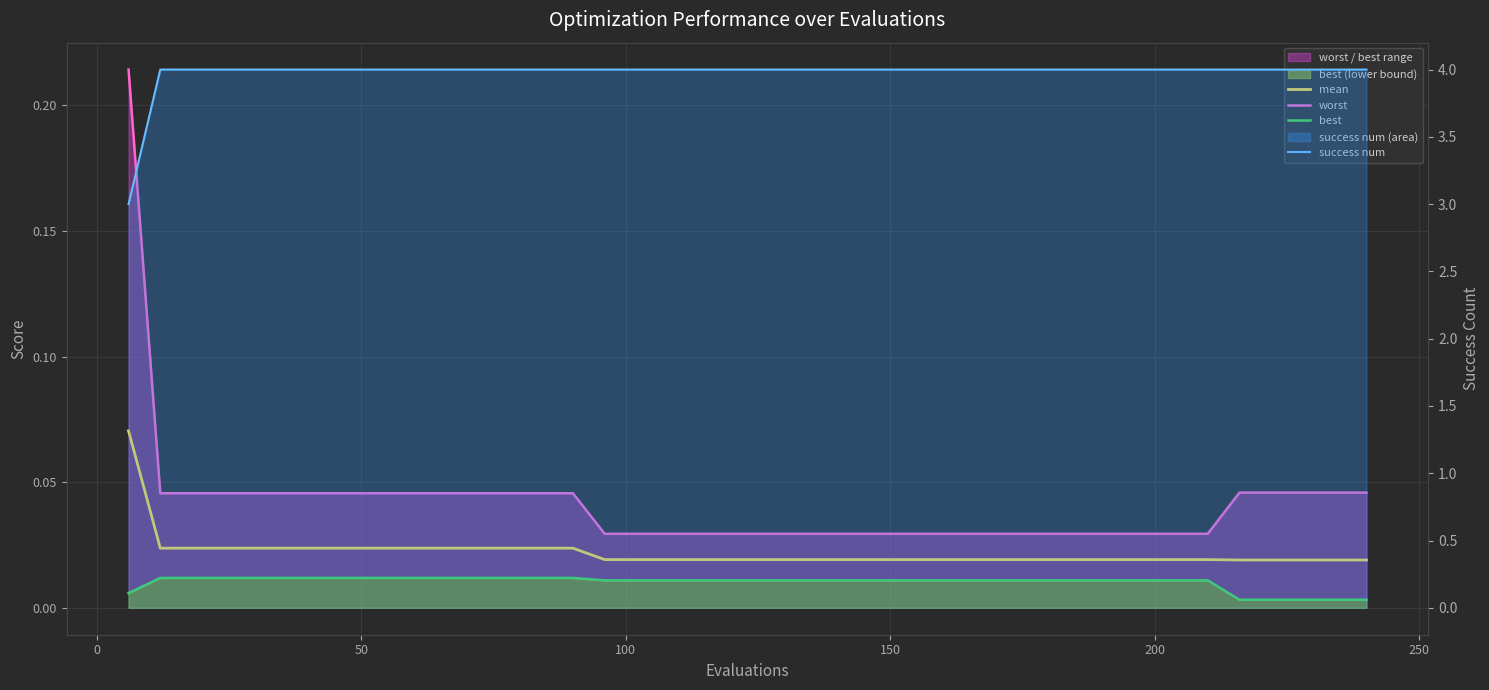

True or false: success num has more than 1 interior local peaks.

False